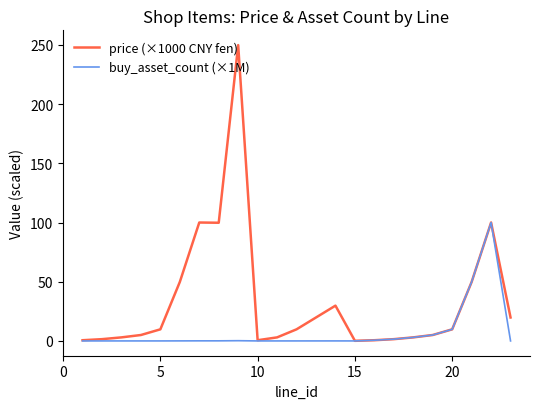

Count the number of data series in this chart.

2